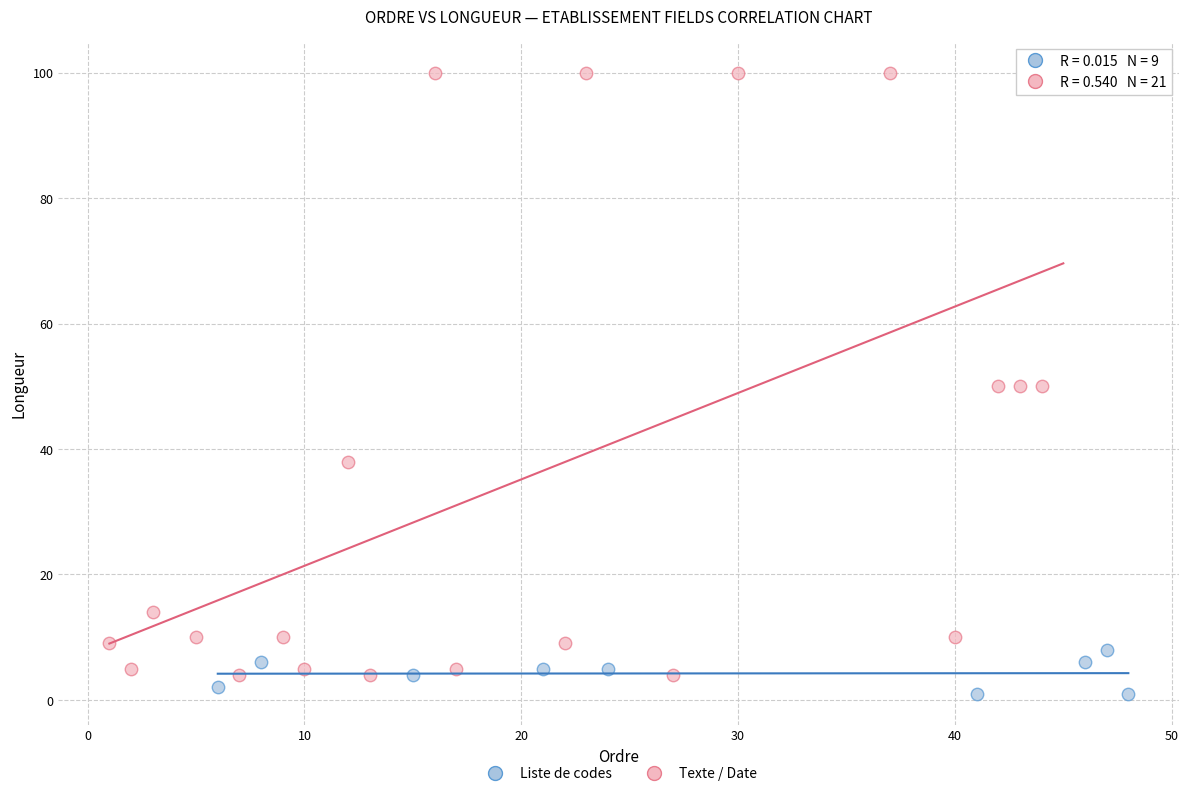

Which series contains the highest Y value?

Texte / Date